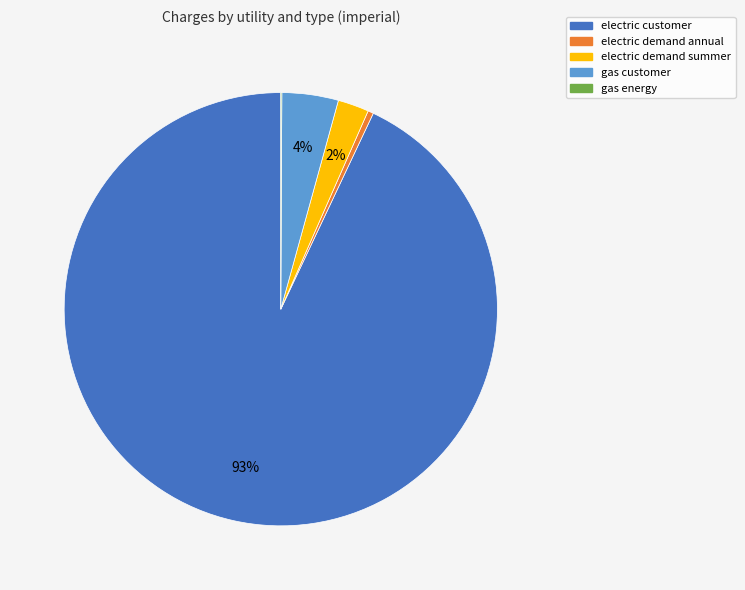

Is it true that electric demand annual is 6% of the pie?

False